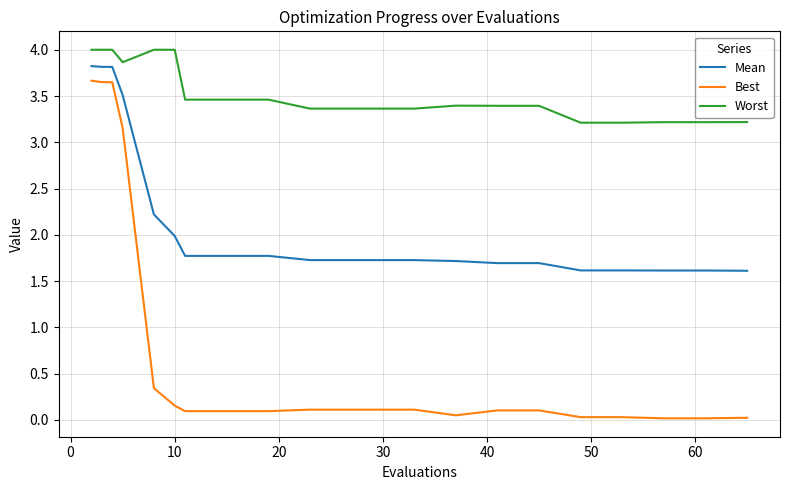

Which series has the widest spread of values?

Best